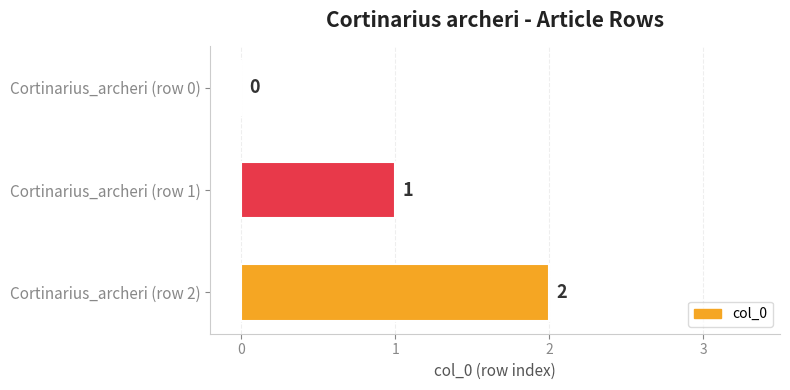

What is the average value?

1